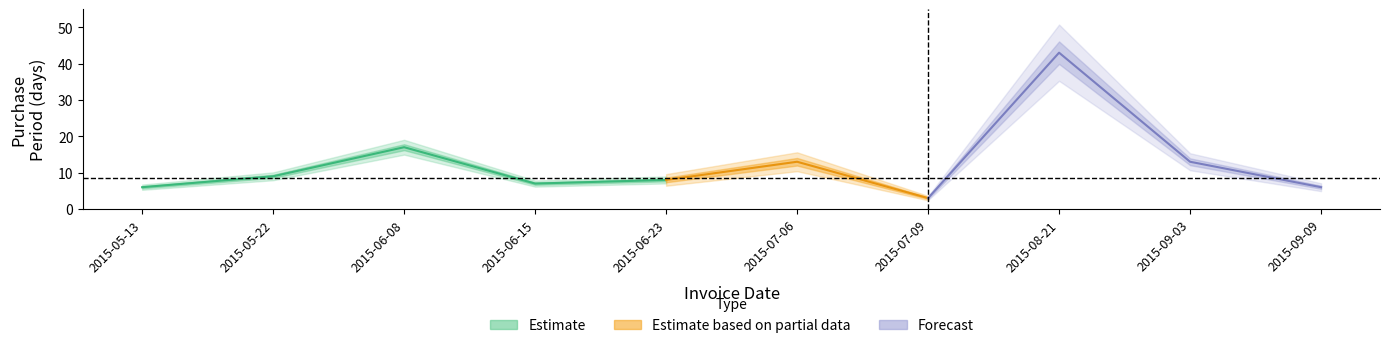

At which category does the chart reach its peak across all series?

2015-08-21